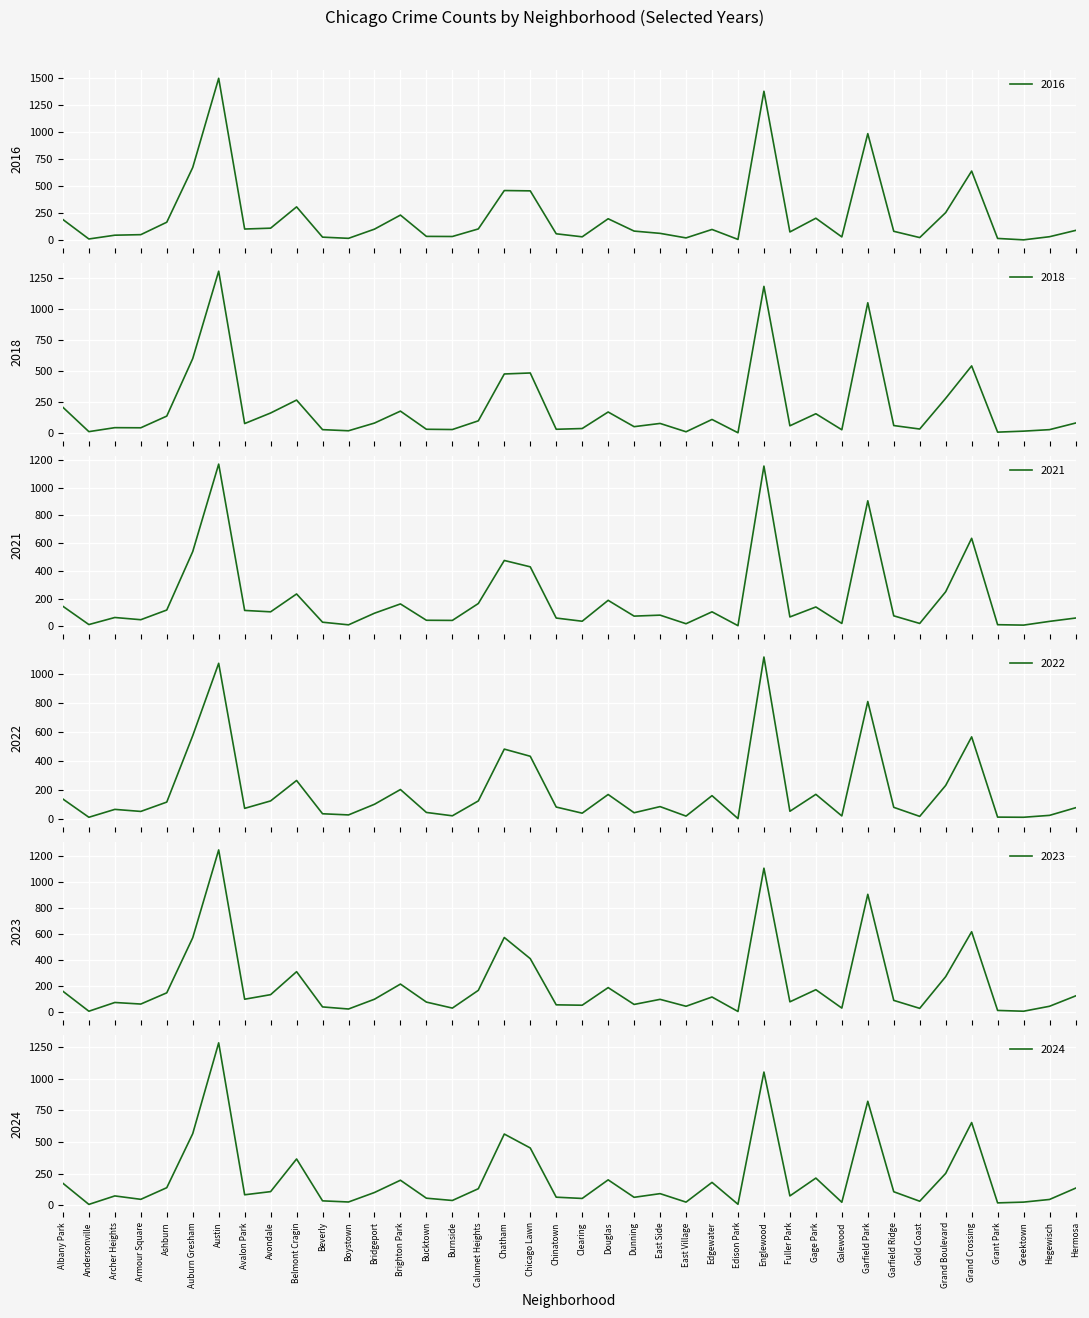

Does the chart display data point markers on the line(s)?

No